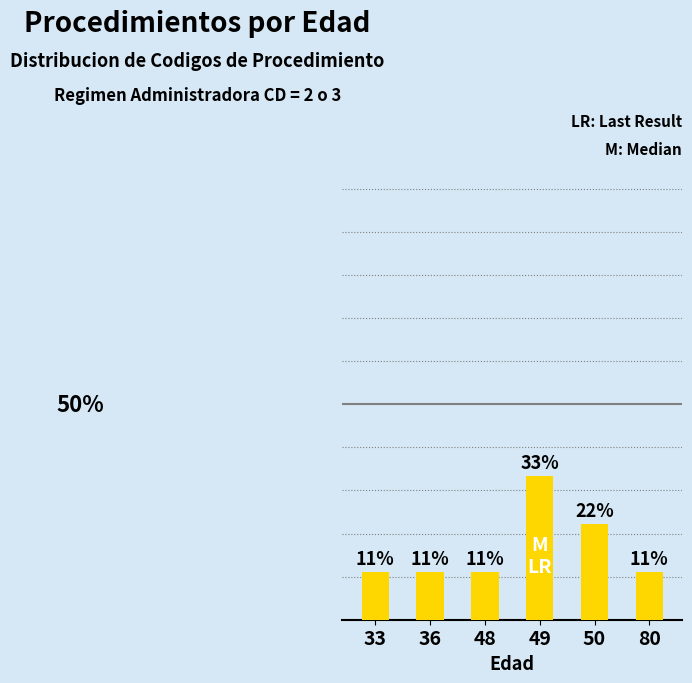

The value at 36 is 16.7. True or false?

False